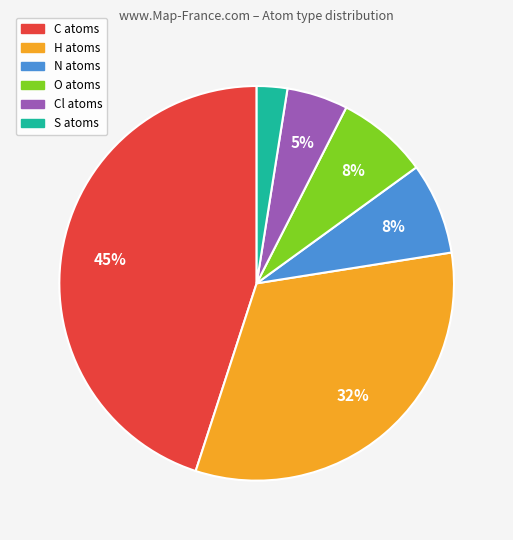

How many slices are in this pie chart?

6